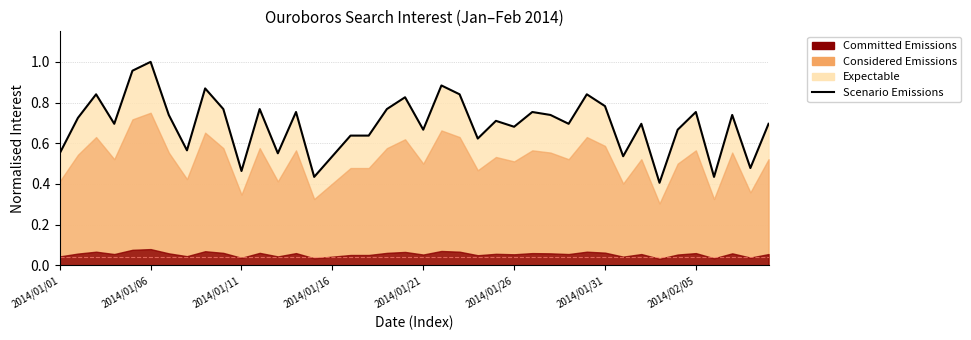

The value at 2014/01/06 is 1.7. True or false?

False